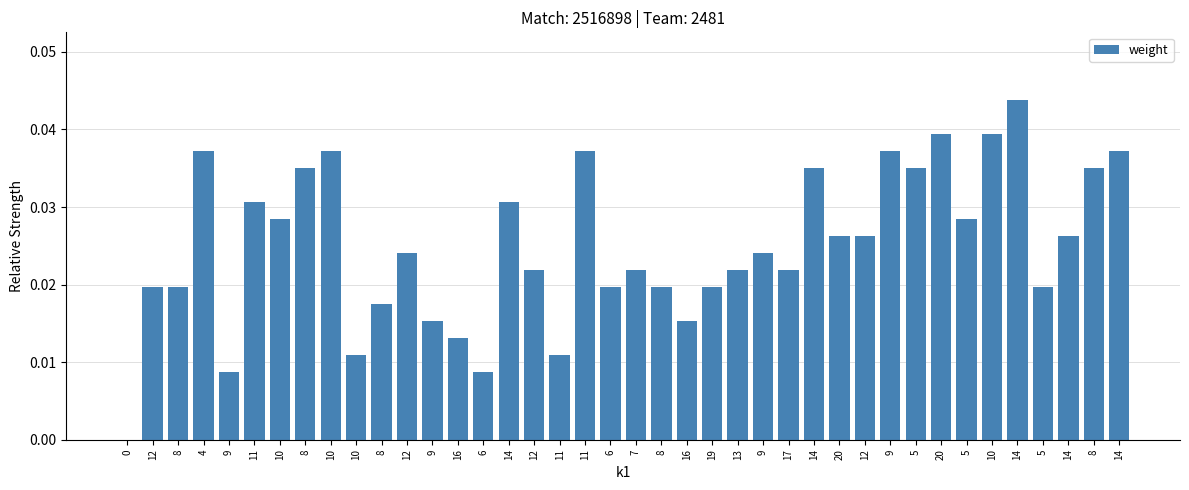

Count the values in the range 0 to 1.

40